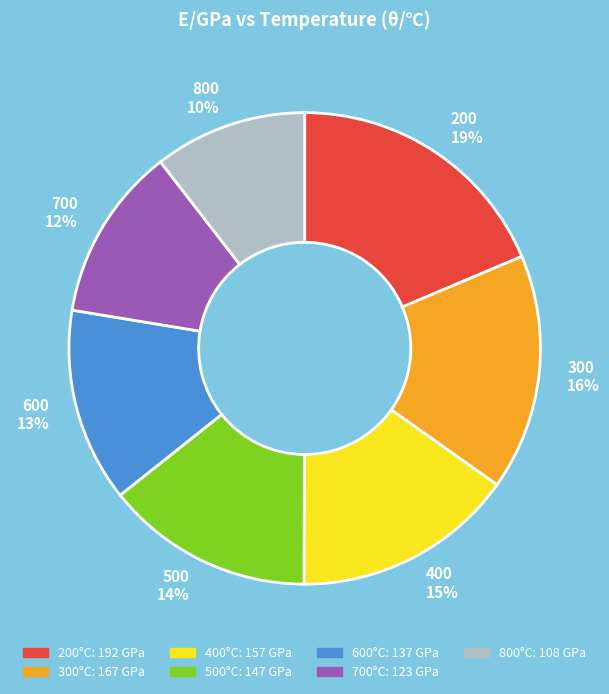

What is the ratio of the value at 700 to the value at 400?

0.8